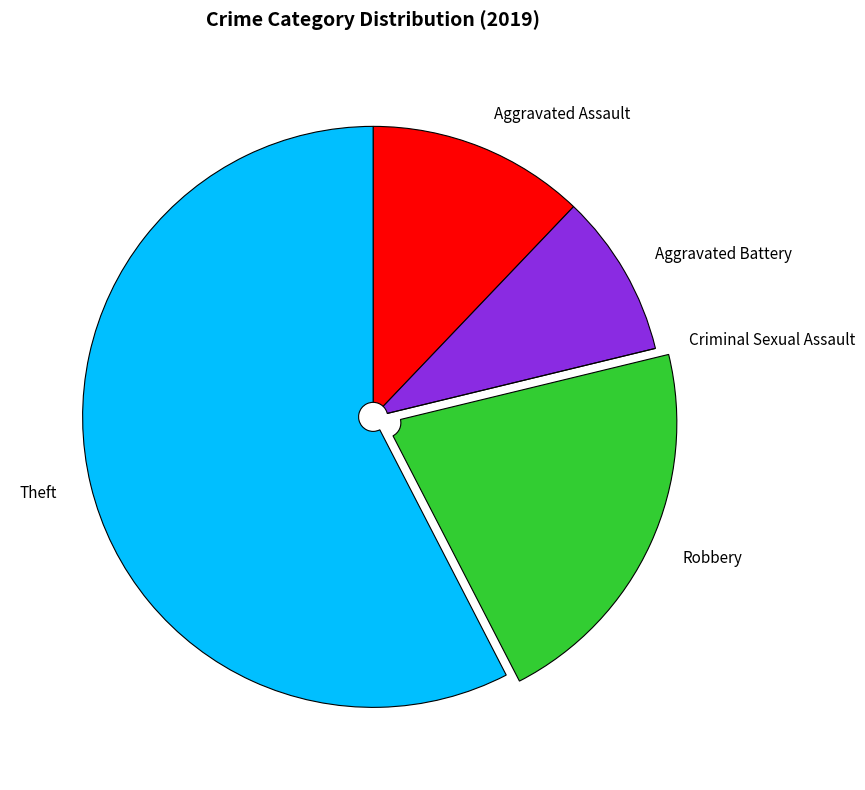

Do Robbery and Aggravated Assault together represent more than half of the pie?

No